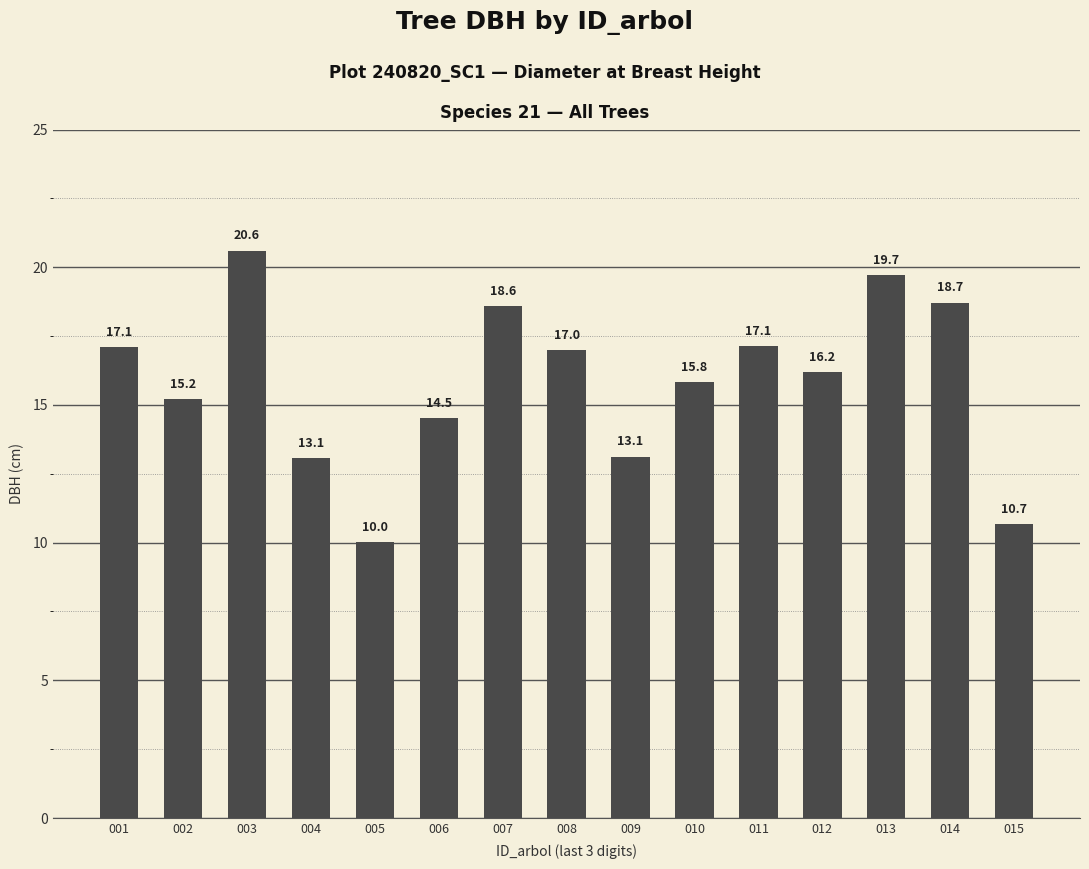

What is the minimum value shown in the chart?

10.0